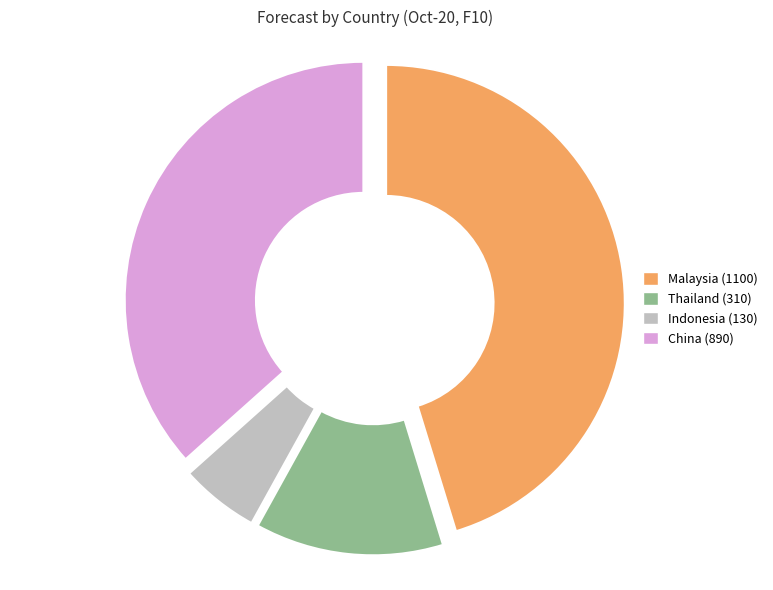

What percentage is the Indonesia slice, to the nearest percent?

5%